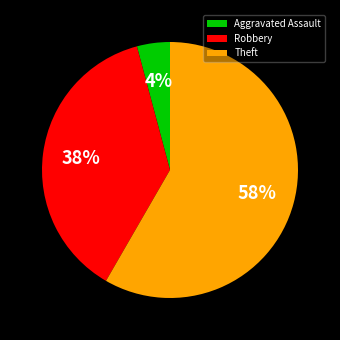

To the nearest percent, what is the combined percentage of Robbery and Theft?

96%